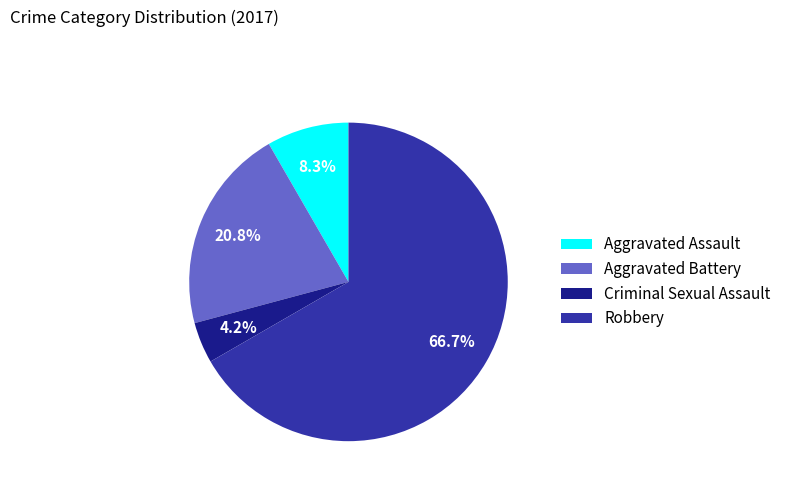

The Robbery slice represents 67% of the pie. True or false?

True